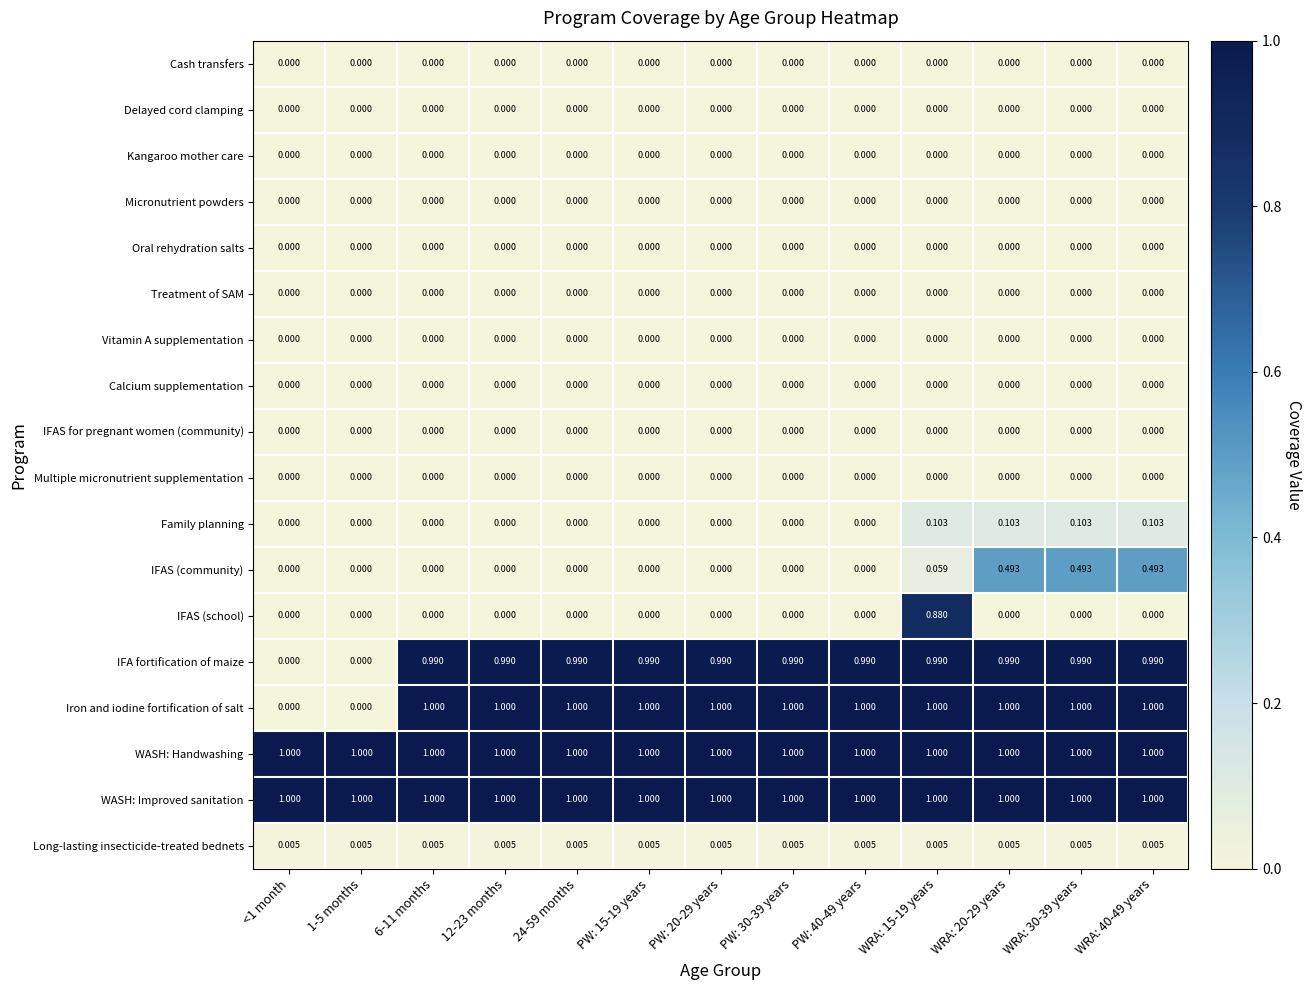

At which category is the sum across all series the highest?

WRA: 15-19 years